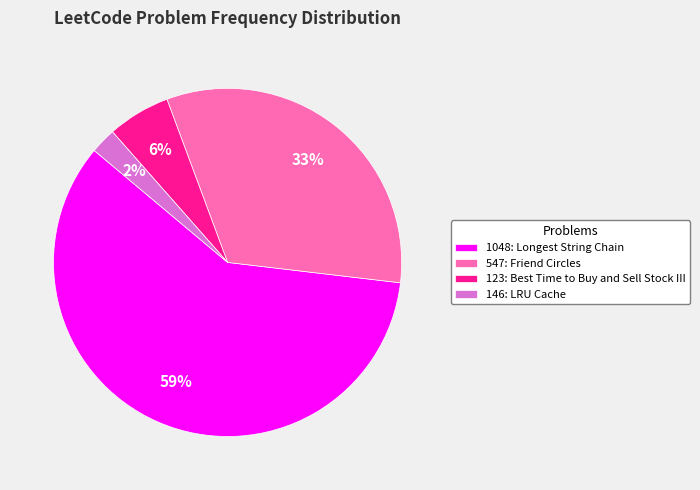

Which category accounts for the majority?

1048: Longest String Chain